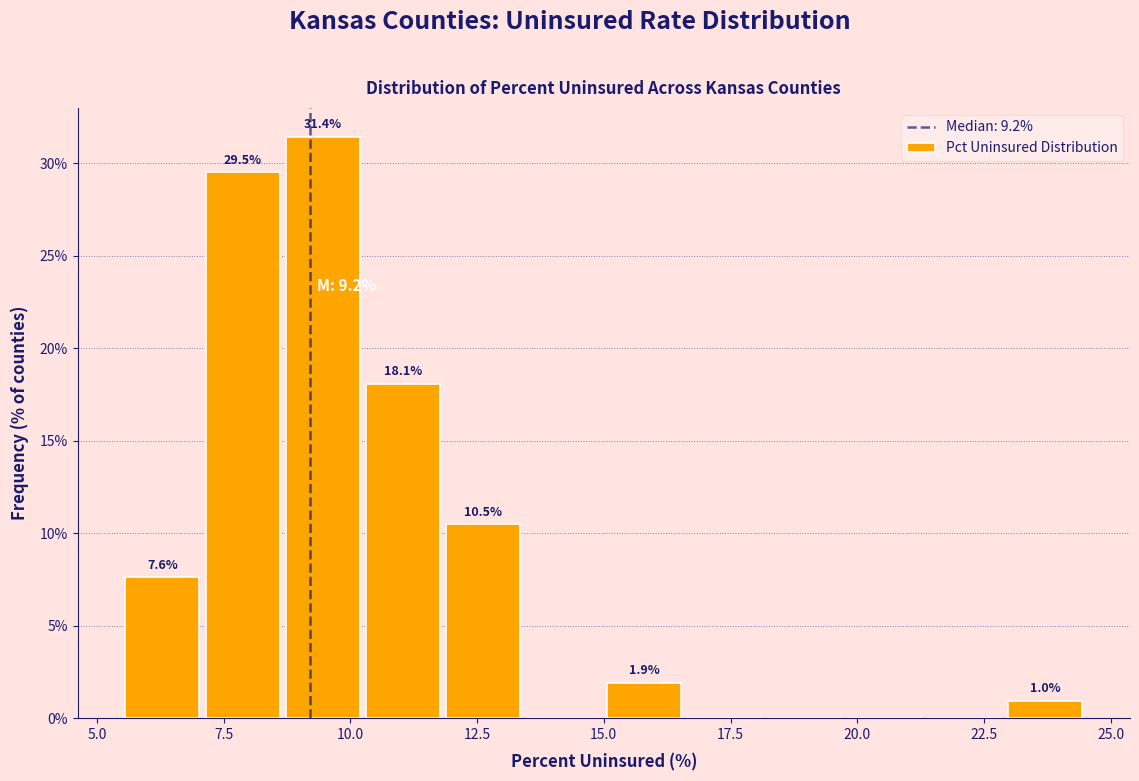

Read against the x-axis, roughly where is the centre of the tallest bar?

9.5